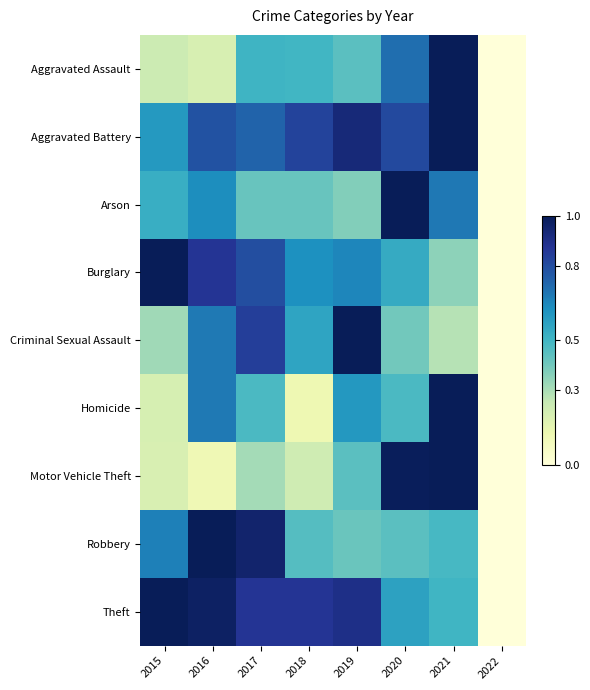

Reading left to right, what are all the values shown in this chart?

Aggravated Assault: 2015=0.2	2016=0.2	2017=0.5	2018=0.5	2019=0.4	2020=0.7	2021=1.0	2022=0.0
Aggravated Battery: 2015=0.6	2016=0.8	2017=0.7	2018=0.8	2019=0.9	2020=0.8	2021=1.0	2022=0.0
Arson: 2015=0.5	2016=0.6	2017=0.4	2018=0.4	2019=0.4	2020=1.0	2021=0.7	2022=0.0
Burglary: 2015=1.0	2016=0.9	2017=0.8	2018=0.6	2019=0.6	2020=0.5	2021=0.4	2022=0.0
Criminal Sexual Assault: 2015=0.3	2016=0.7	2017=0.8	2018=0.6	2019=1.0	2020=0.4	2021=0.3	2022=0.0
Homicide: 2015=0.2	2016=0.7	2017=0.5	2018=0.1	2019=0.6	2020=0.5	2021=1.0	2022=0.0
Motor Vehicle Theft: 2015=0.2	2016=0.1	2017=0.3	2018=0.2	2019=0.4	2020=1.0	2021=1.0	2022=0.0
Robbery: 2015=0.7	2016=1.0	2017=1.0	2018=0.5	2019=0.4	2020=0.4	2021=0.5	2022=0.0
Theft: 2015=1.0	2016=1.0	2017=0.9	2018=0.9	2019=0.9	2020=0.6	2021=0.5	2022=0.0